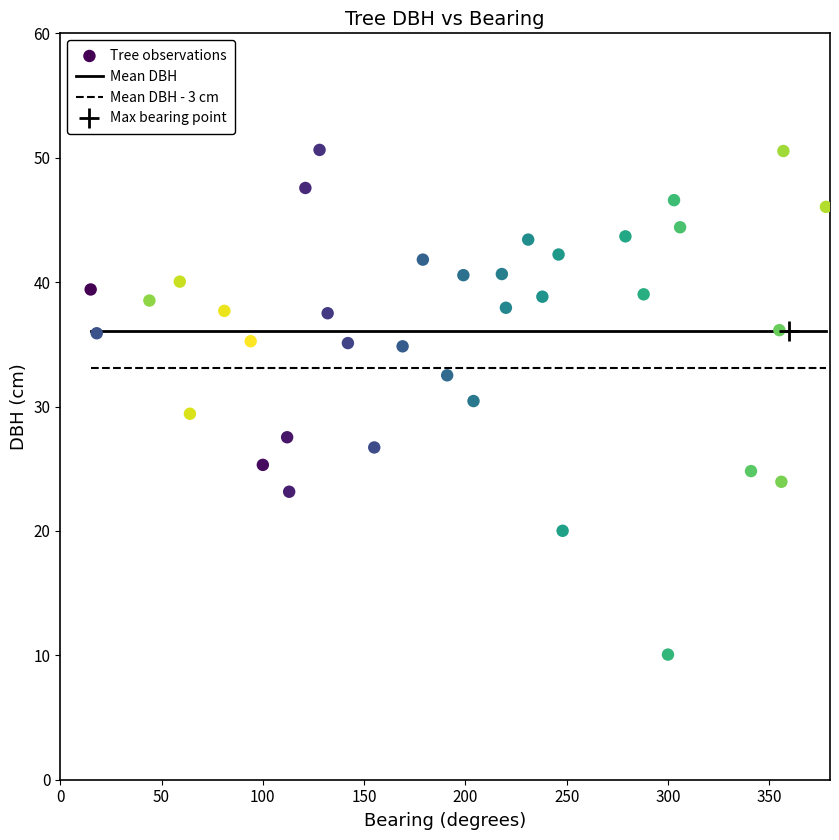

What is the range of Y values (max minus min)?

40.6